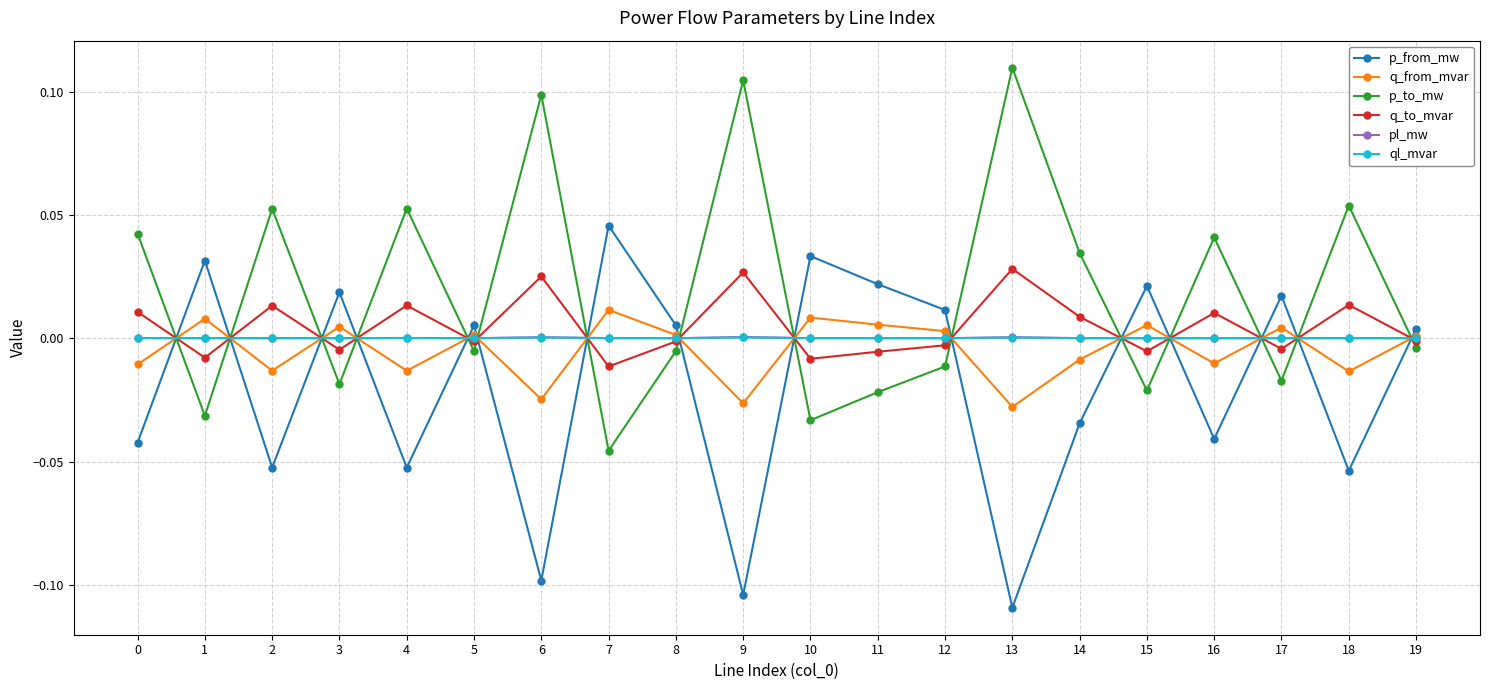

How many distinct data groups are displayed?

6